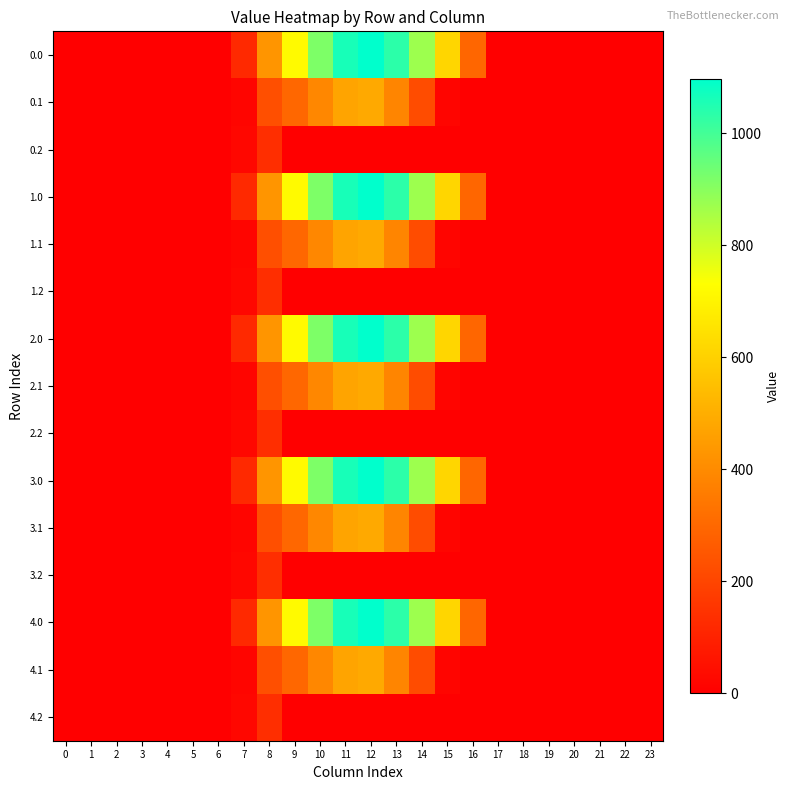

At how many categories does at least one series exceed 744?

5